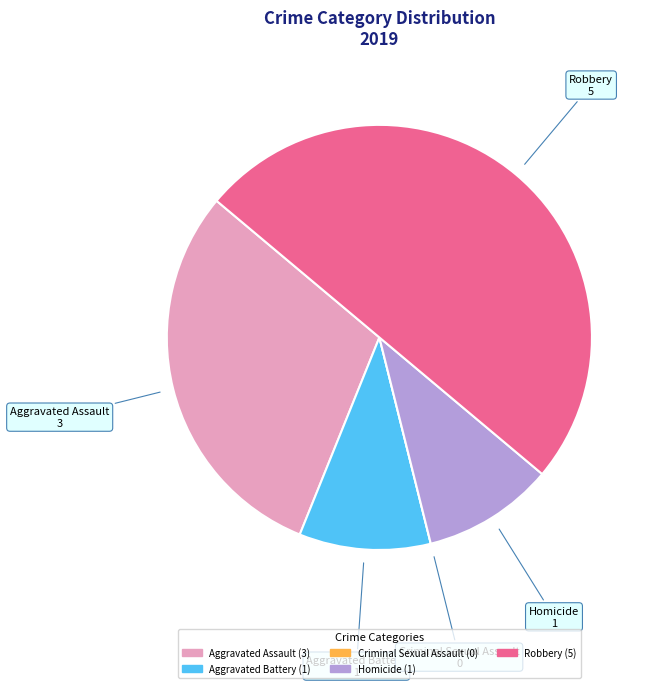

Does Aggravated Assault represent more than half of the total?

No